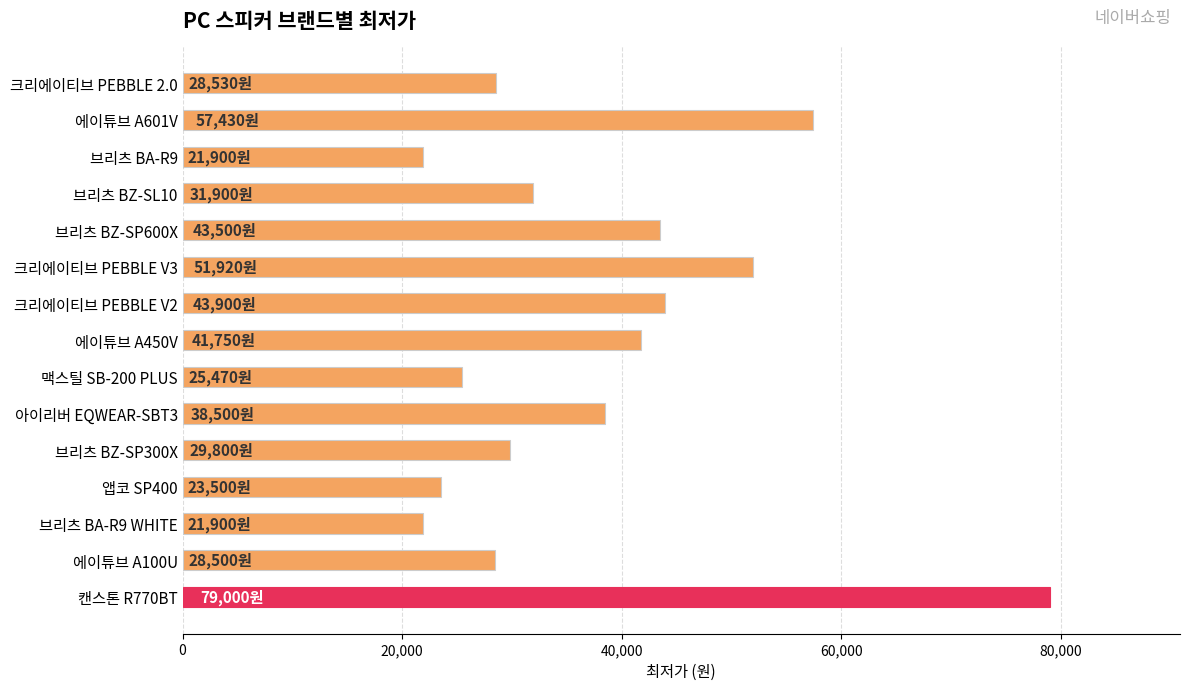

How many categories are shown in the chart?

15